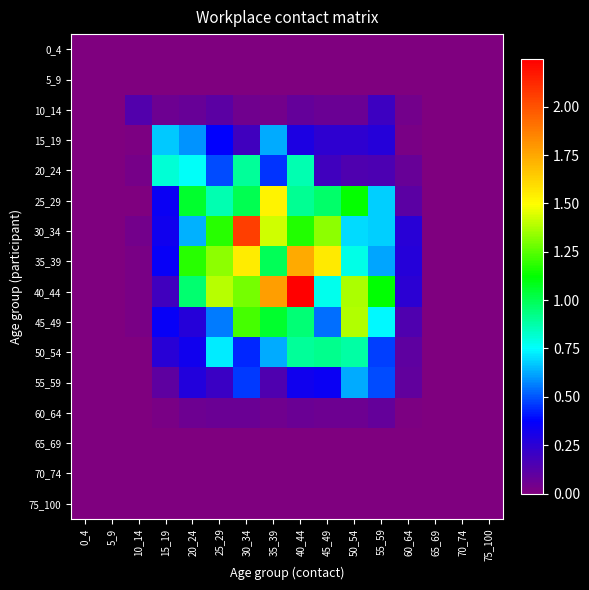

Reading right to left, what are all the values shown in this chart?

0_4: 75_100=0.0	70_74=0.0	65_69=0.0	60_64=0.0	55_59=0.0	50_54=0.0	45_49=0.0	40_44=0.0	35_39=0.0	30_34=0.0	25_29=0.0	20_24=0.0	15_19=0.0	10_14=0.0	5_9=0.0	0_4=0.0
5_9: 75_100=0.0	70_74=0.0	65_69=0.0	60_64=0.0	55_59=0.0	50_54=0.0	45_49=0.0	40_44=0.0	35_39=0.0	30_34=0.0	25_29=0.0	20_24=0.0	15_19=0.0	10_14=0.0	5_9=0.0	0_4=0.0
10_14: 75_100=0.0	70_74=0.0	65_69=0.0	60_64=0.0	55_59=0.2	50_54=0.1	45_49=0.1	40_44=0.1	35_39=0.0	30_34=0.1	25_29=0.1	20_24=0.1	15_19=0.1	10_14=0.1	5_9=0.0	0_4=0.0
15_19: 75_100=0.0	70_74=0.0	65_69=0.0	60_64=0.0	55_59=0.3	50_54=0.2	45_49=0.2	40_44=0.3	35_39=0.6	30_34=0.2	25_29=0.4	20_24=0.6	15_19=0.7	10_14=0.0	5_9=0.0	0_4=0.0
20_24: 75_100=0.0	70_74=0.0	65_69=0.0	60_64=0.1	55_59=0.2	50_54=0.1	45_49=0.2	40_44=0.9	35_39=0.5	30_34=0.9	25_29=0.5	20_24=0.8	15_19=0.8	10_14=0.0	5_9=0.0	0_4=0.0
25_29: 75_100=0.0	70_74=0.0	65_69=0.0	60_64=0.1	55_59=0.7	50_54=1.1	45_49=1.0	40_44=0.9	35_39=1.5	30_34=1.0	25_29=0.9	20_24=1.1	15_19=0.3	10_14=0.0	5_9=0.0	0_4=0.0
30_34: 75_100=0.0	70_74=0.0	65_69=0.0	60_64=0.3	55_59=0.7	50_54=0.7	45_49=1.3	40_44=1.2	35_39=1.4	30_34=2.1	25_29=1.2	20_24=0.6	15_19=0.3	10_14=0.0	5_9=0.0	0_4=0.0
35_39: 75_100=0.0	70_74=0.0	65_69=0.0	60_64=0.3	55_59=0.6	50_54=0.8	45_49=1.6	40_44=1.7	35_39=1.0	30_34=1.5	25_29=1.3	20_24=1.2	15_19=0.4	10_14=0.0	5_9=0.0	0_4=0.0
40_44: 75_100=0.0	70_74=0.0	65_69=0.0	60_64=0.3	55_59=1.1	50_54=1.4	45_49=0.8	40_44=2.2	35_39=1.8	30_34=1.3	25_29=1.4	20_24=1.0	15_19=0.2	10_14=0.0	5_9=0.0	0_4=0.0
45_49: 75_100=0.0	70_74=0.0	65_69=0.0	60_64=0.1	55_59=0.7	50_54=1.4	45_49=0.5	40_44=1.0	35_39=1.1	30_34=1.2	25_29=0.6	20_24=0.3	15_19=0.4	10_14=0.0	5_9=0.0	0_4=0.0
50_54: 75_100=0.0	70_74=0.0	65_69=0.0	60_64=0.1	55_59=0.5	50_54=0.9	45_49=0.9	40_44=0.9	35_39=0.6	30_34=0.4	25_29=0.7	20_24=0.3	15_19=0.3	10_14=0.0	5_9=0.0	0_4=0.0
55_59: 75_100=0.0	70_74=0.0	65_69=0.0	60_64=0.1	55_59=0.5	50_54=0.6	45_49=0.3	40_44=0.3	35_39=0.1	30_34=0.5	25_29=0.2	20_24=0.3	15_19=0.1	10_14=0.0	5_9=0.0	0_4=0.0
60_64: 75_100=0.0	70_74=0.0	65_69=0.0	60_64=0.0	55_59=0.1	50_54=0.1	45_49=0.1	40_44=0.1	35_39=0.0	30_34=0.1	25_29=0.1	20_24=0.1	15_19=0.0	10_14=0.0	5_9=0.0	0_4=0.0
65_69: 75_100=0.0	70_74=0.0	65_69=0.0	60_64=0.0	55_59=0.0	50_54=0.0	45_49=0.0	40_44=0.0	35_39=0.0	30_34=0.0	25_29=0.0	20_24=0.0	15_19=0.0	10_14=0.0	5_9=0.0	0_4=0.0
70_74: 75_100=0.0	70_74=0.0	65_69=0.0	60_64=0.0	55_59=0.0	50_54=0.0	45_49=0.0	40_44=0.0	35_39=0.0	30_34=0.0	25_29=0.0	20_24=0.0	15_19=0.0	10_14=0.0	5_9=0.0	0_4=0.0
75_100: 75_100=0.0	70_74=0.0	65_69=0.0	60_64=0.0	55_59=0.0	50_54=0.0	45_49=0.0	40_44=0.0	35_39=0.0	30_34=0.0	25_29=0.0	20_24=0.0	15_19=0.0	10_14=0.0	5_9=0.0	0_4=0.0